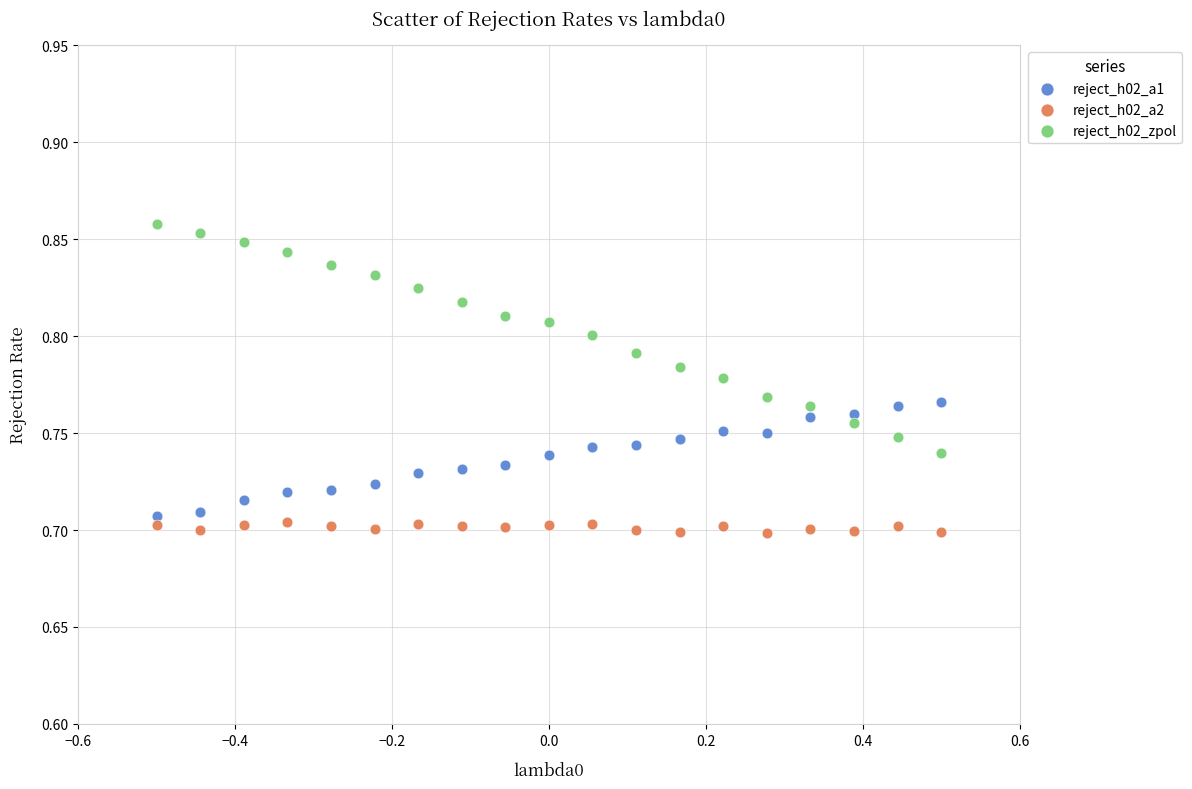

Which series has the largest Y range (max minus min)?

reject_h02_zpol